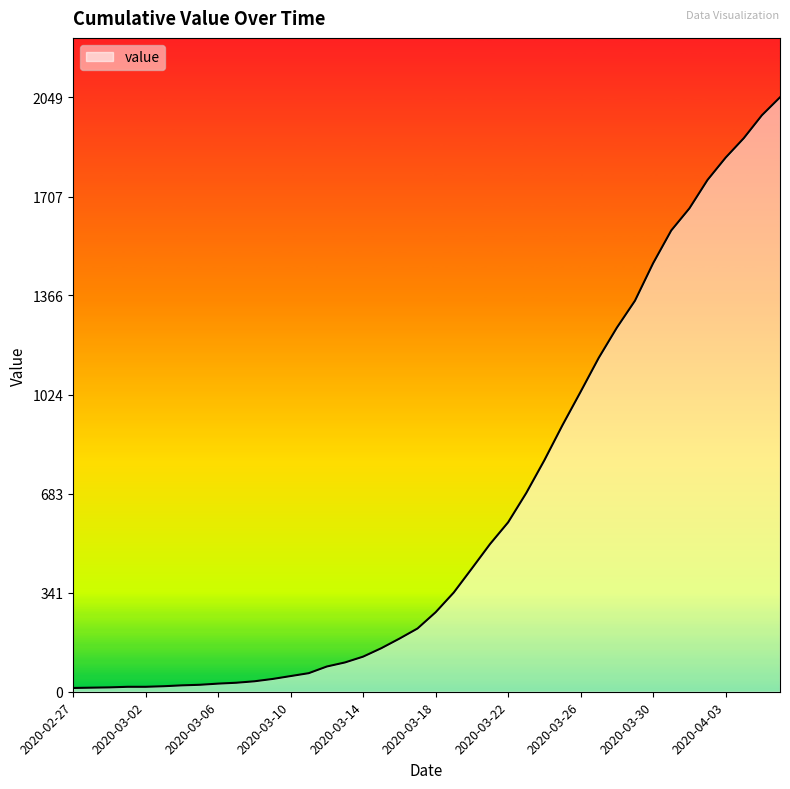

What is the difference between the maximum and minimum values?

2036